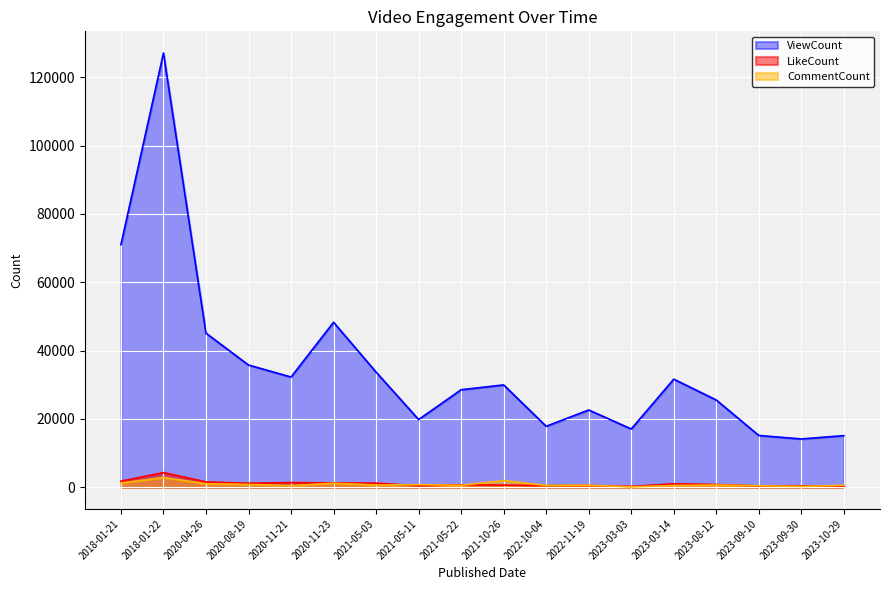

What is the lowest value of the ViewCount series?

14132